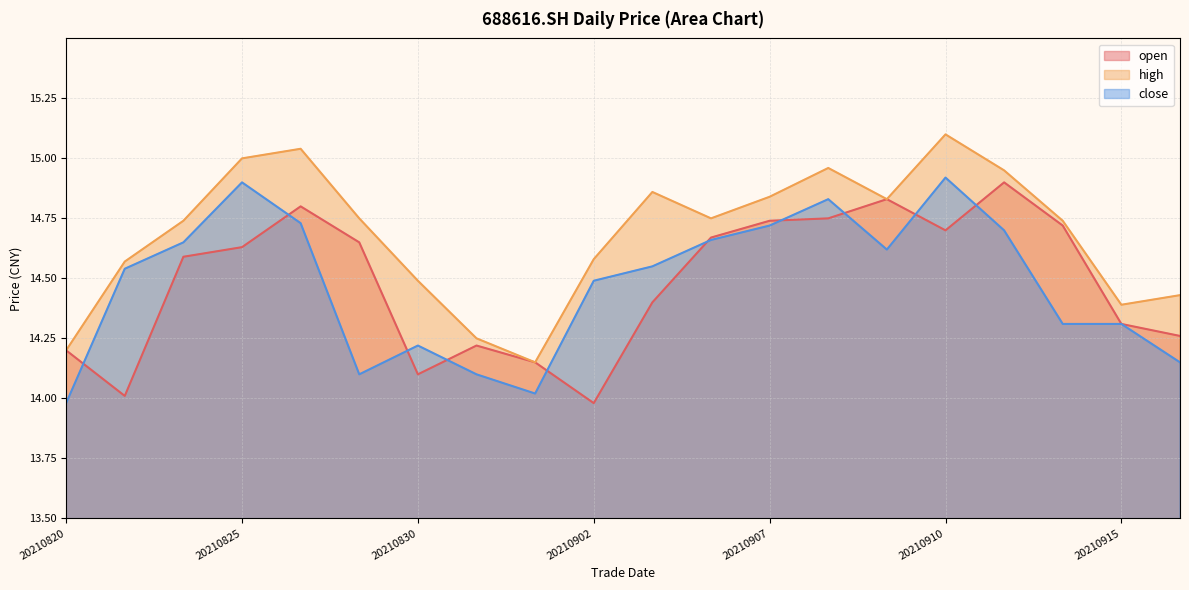

Which series has the widest spread of values?

high